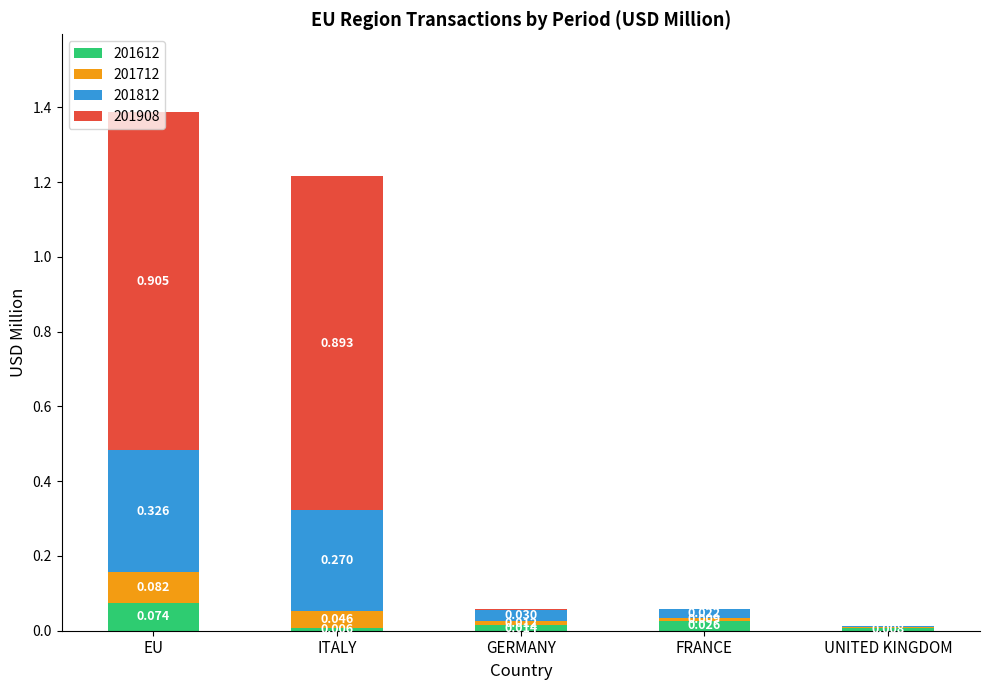

At which category is the sum across all series the highest?

EU